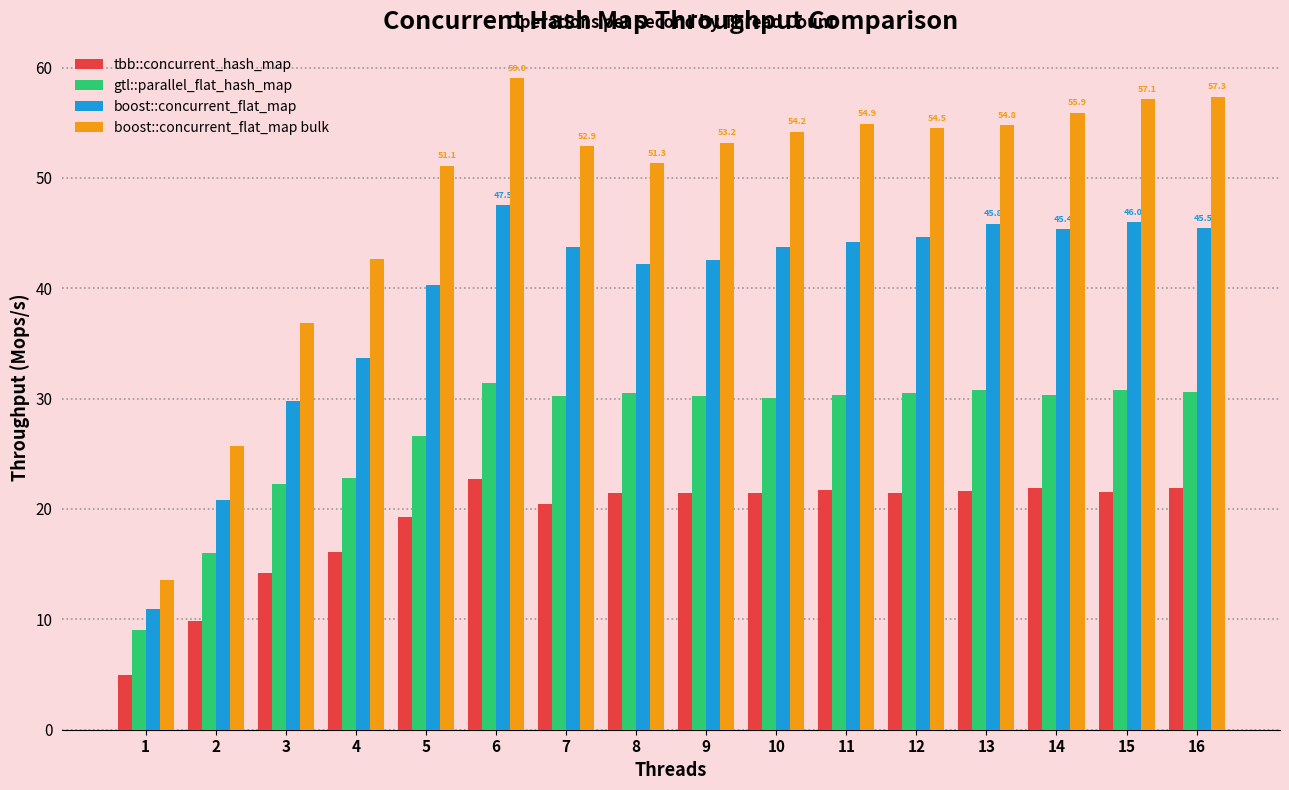

Where is gtl::parallel_flat_hash_map nearest to the value 20?

3